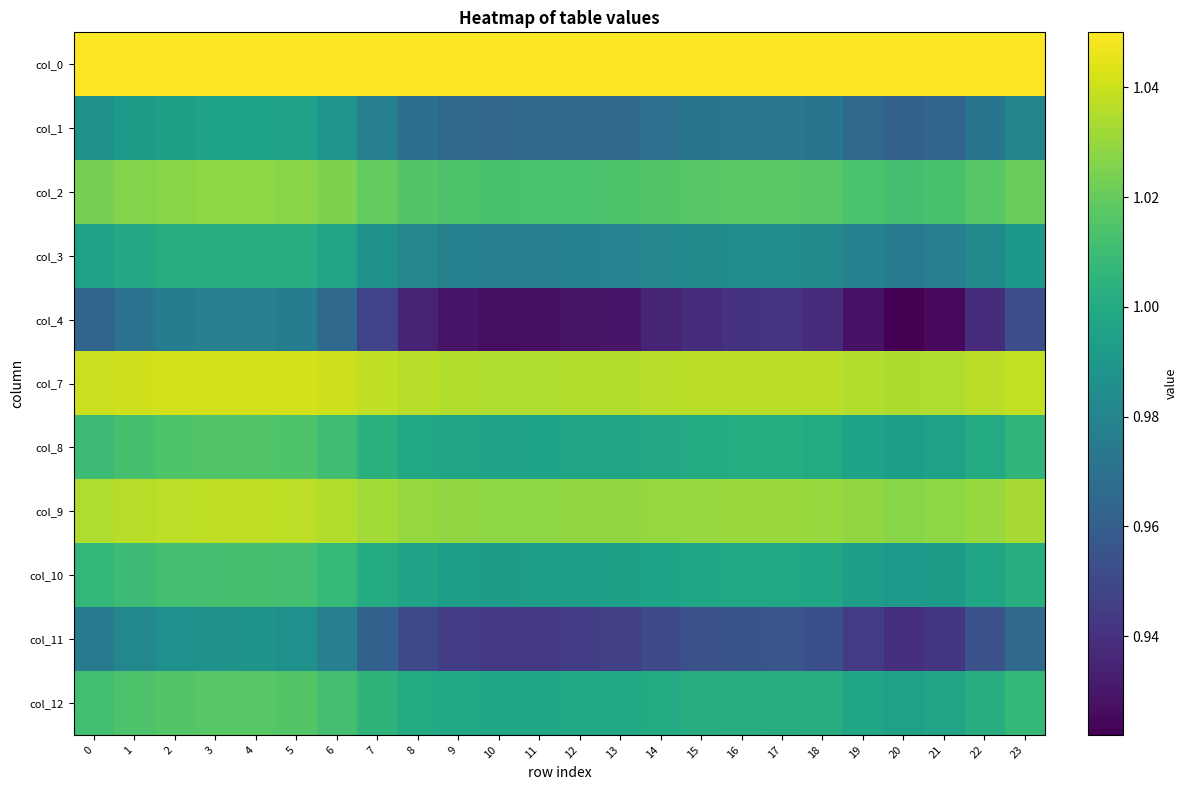

Which has a higher value, 19 or 11?

19